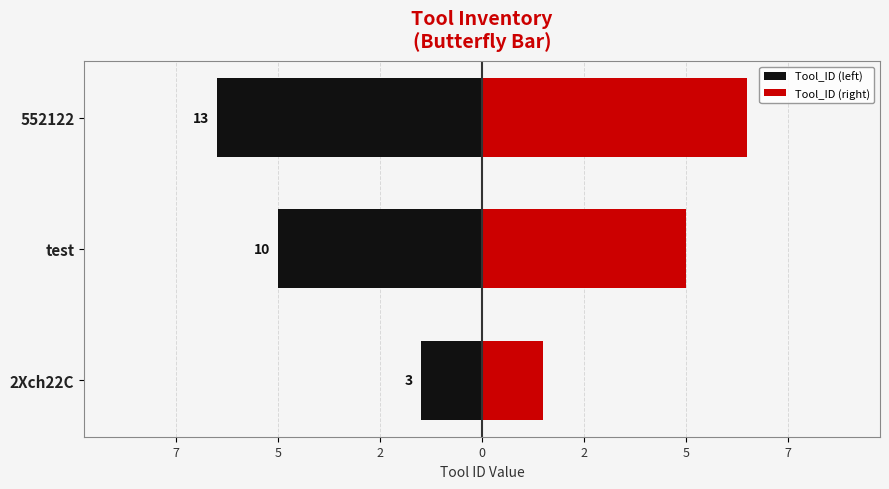

The Tool_ID (left) series shows -2.5 at 2Xch22C. True or false?

False